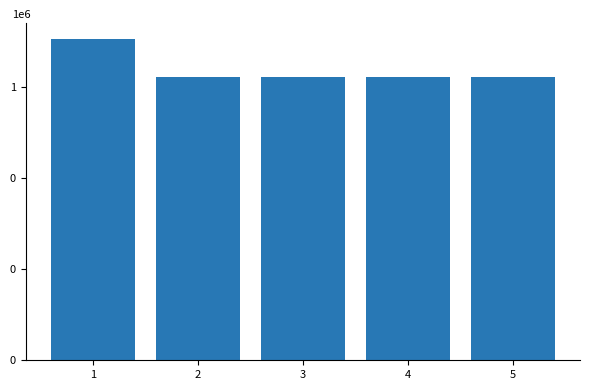

What is the sum of all values?

3188906